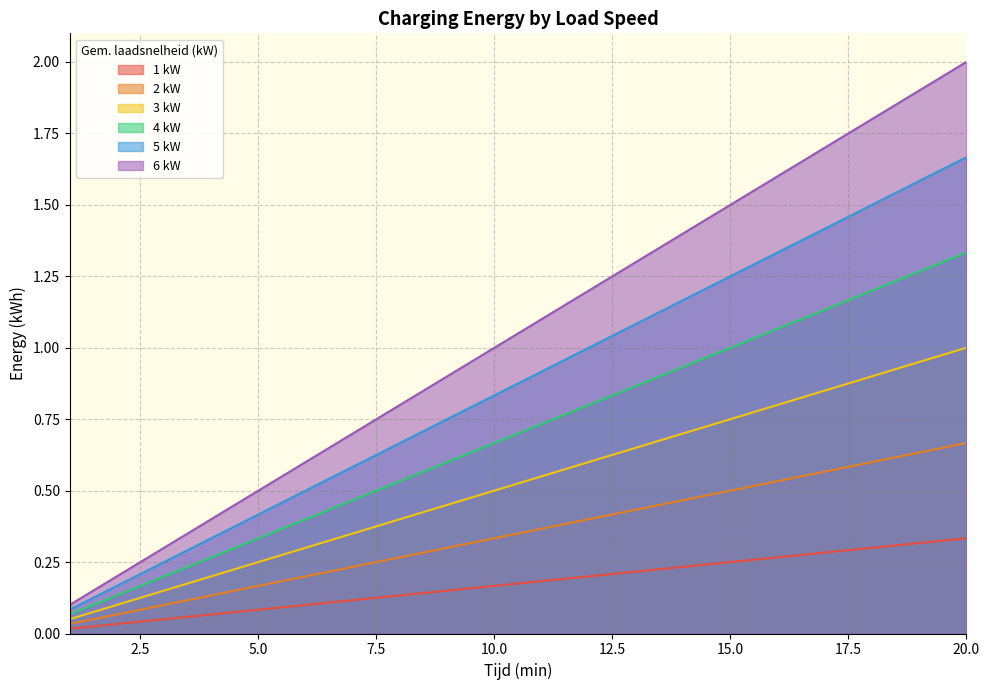

True or false: 1 kW has more than 0 interior local peaks.

False